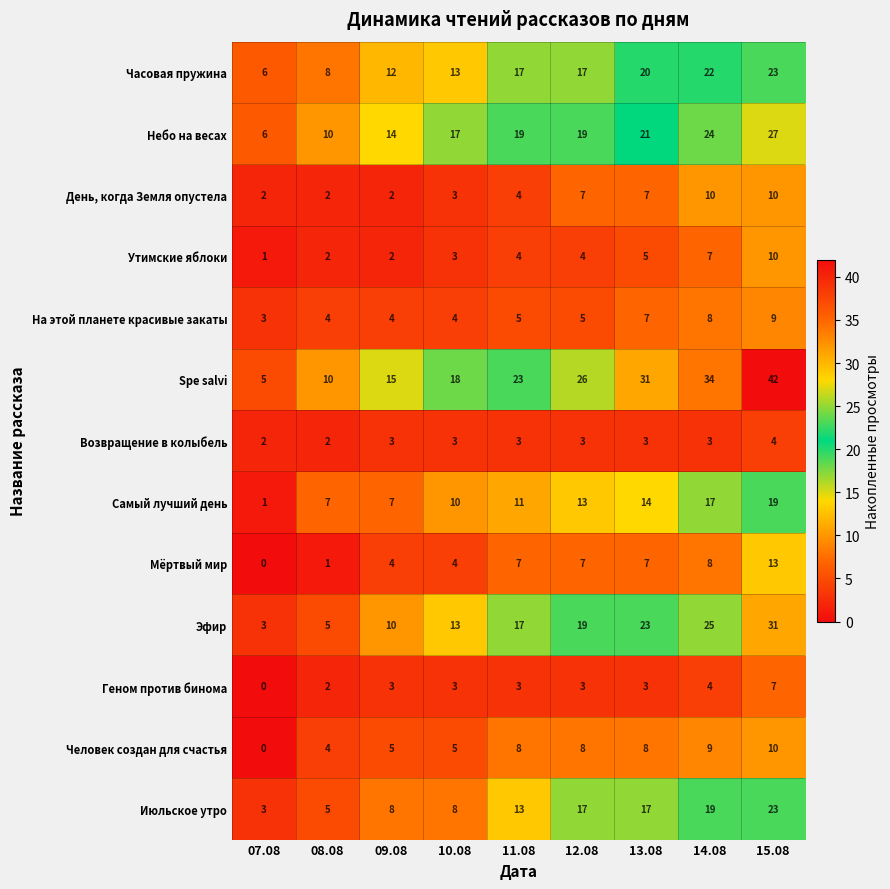

Which series has the largest total across all categories?

Spe salvi